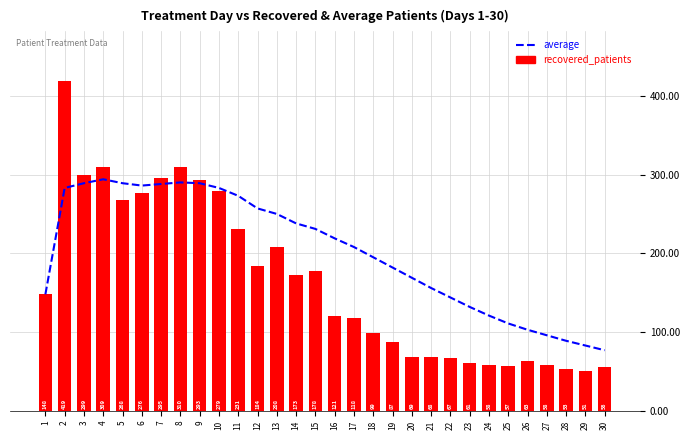

Which series has the largest total across all categories?

average